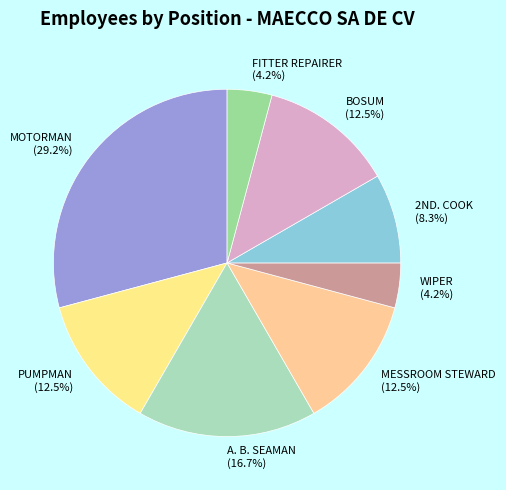

To the nearest percent, what portion does WIPER represent?

4%